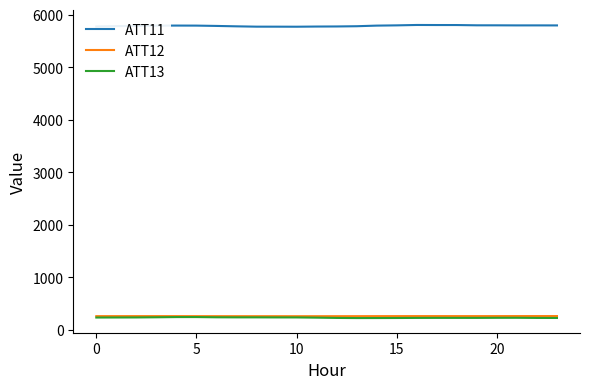

What is the greatest value displayed?

5804.2